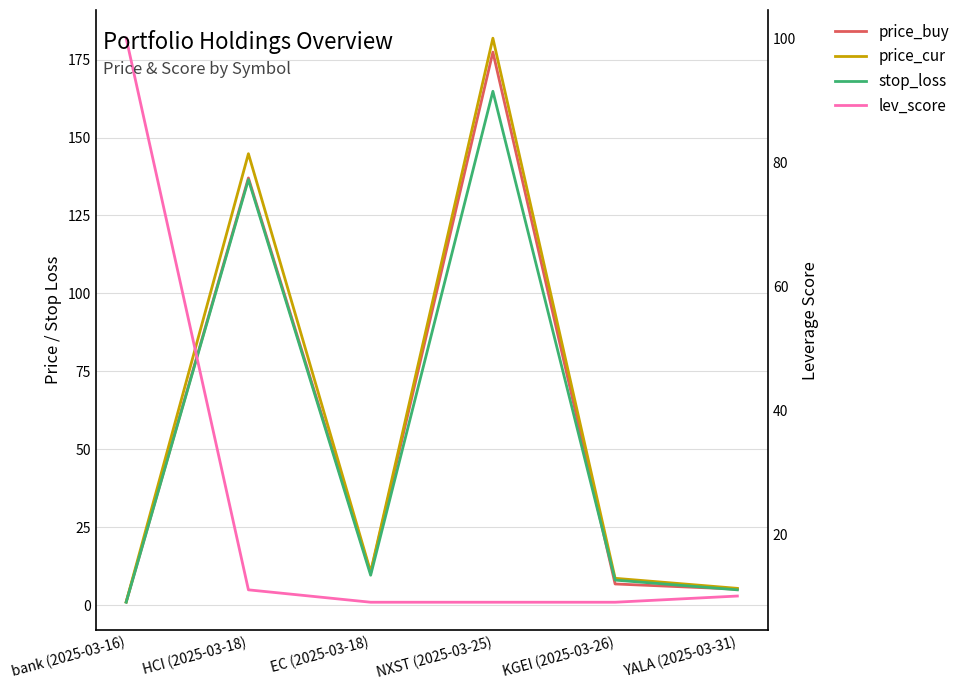

Where does the price_cur series first go above 10?

HCI (2025-03-18)